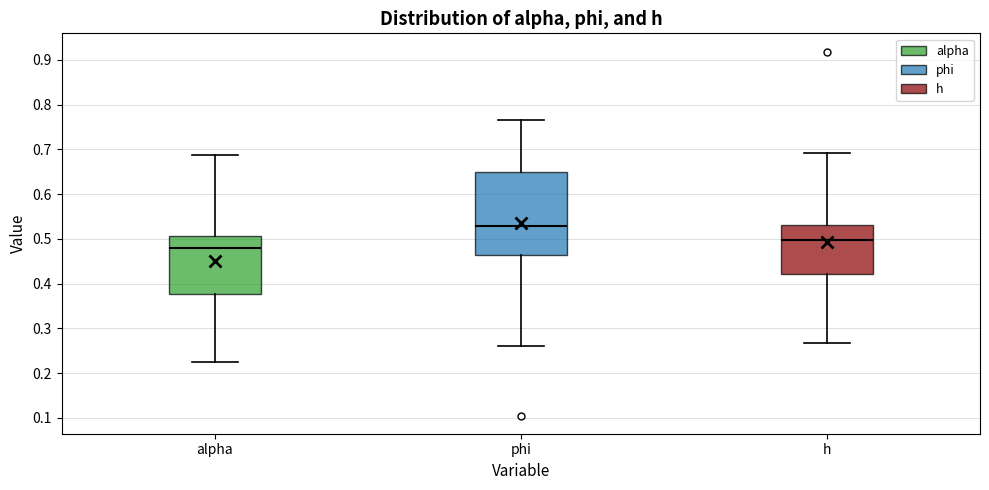

Reading left to right, read every box against the y-axis: the position of its median line, the range the box covers, and the ends of its whiskers. The values are not printed on the chart, so give them approximately, as read against the axis.

alpha: median 0.48, box 0.38 to 0.51, whiskers 0.22 to 0.69
phi: median 0.53, box 0.46 to 0.65, whiskers 0.26 to 0.76
h: median 0.50, box 0.42 to 0.53, whiskers 0.27 to 0.69